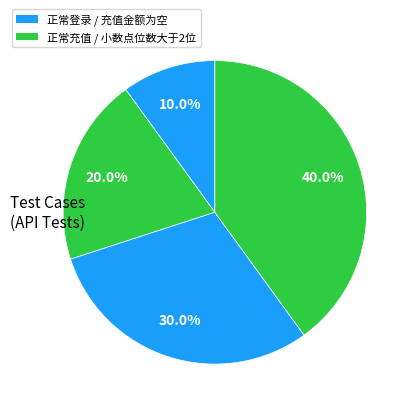

How many segments does this pie chart have?

4